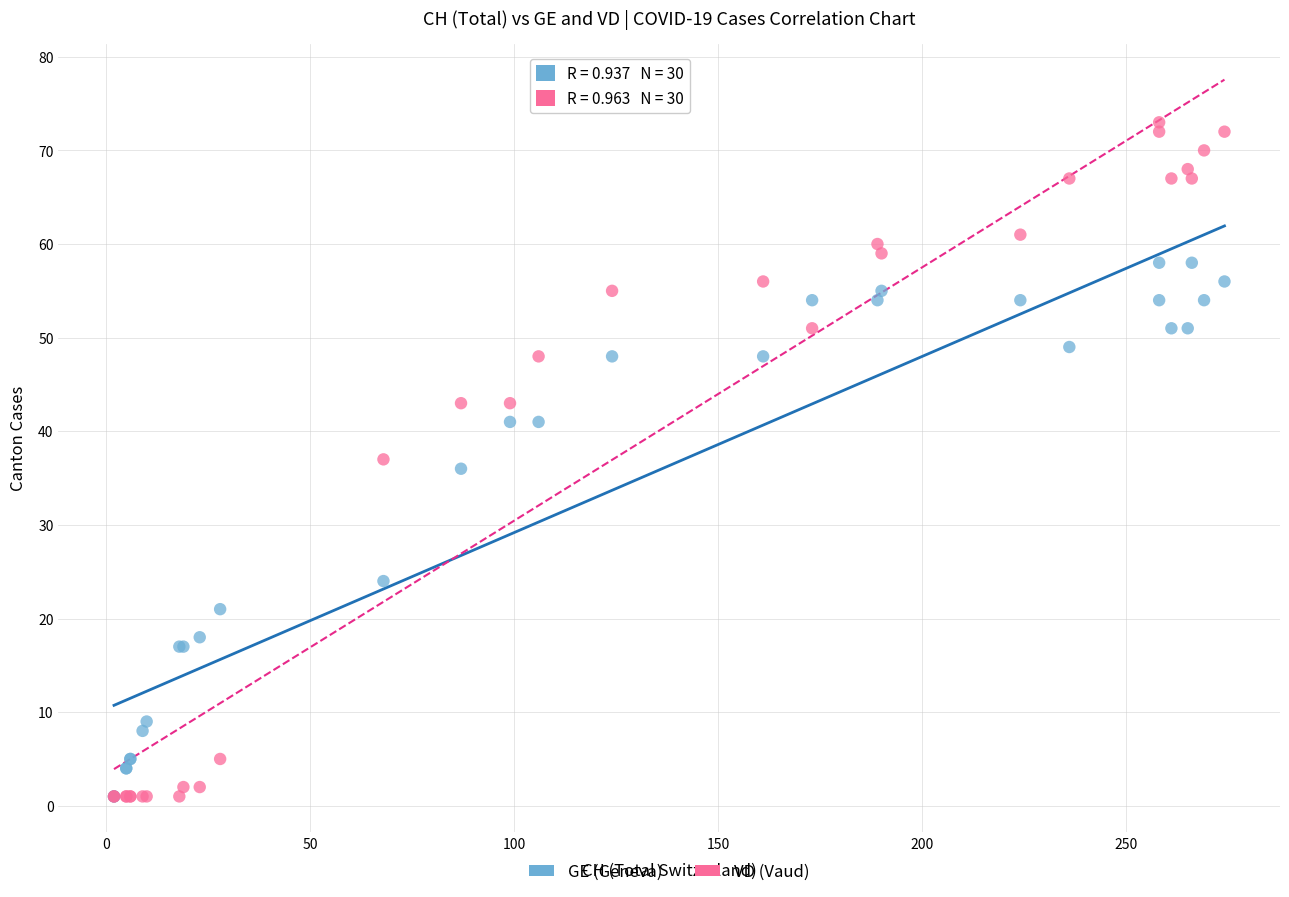

In the GE (Geneva) series, what Y value is closest to 29?

24